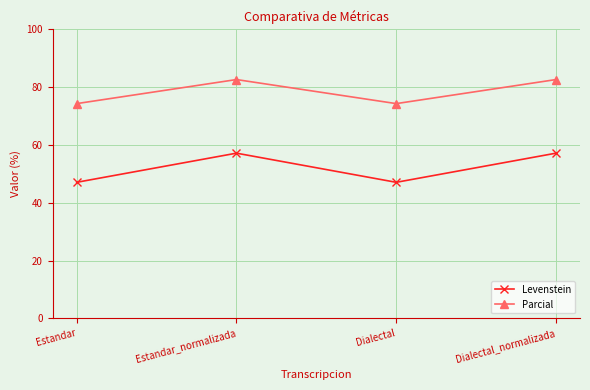

True or false: Parcial and Levenstein intersect in this chart.

False